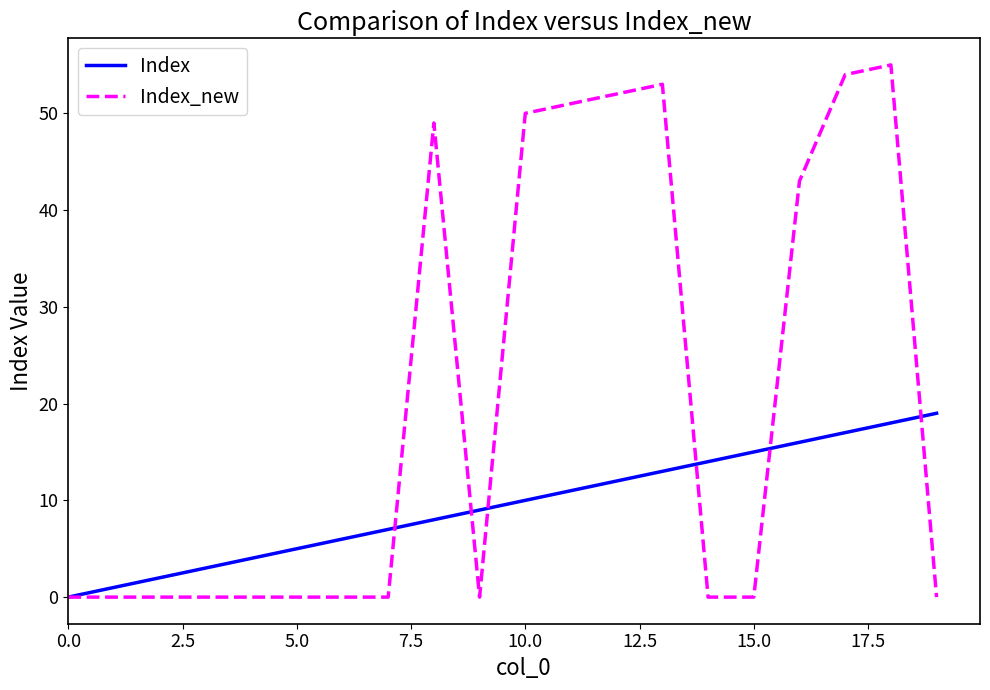

What is the maximum value shown in the chart?

55